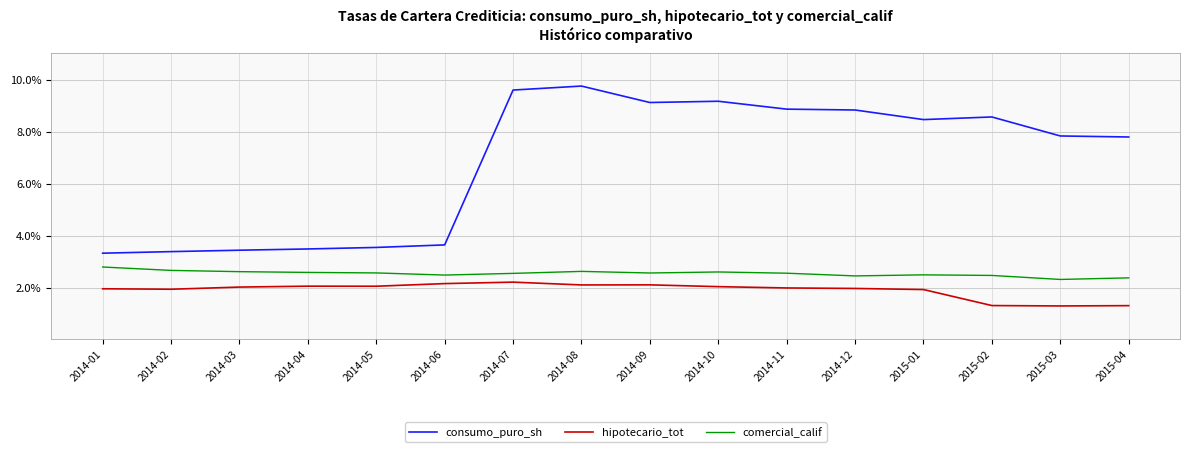

Between 2014-01 and 2015-02, which series saw the biggest shift?

consumo_puro_sh